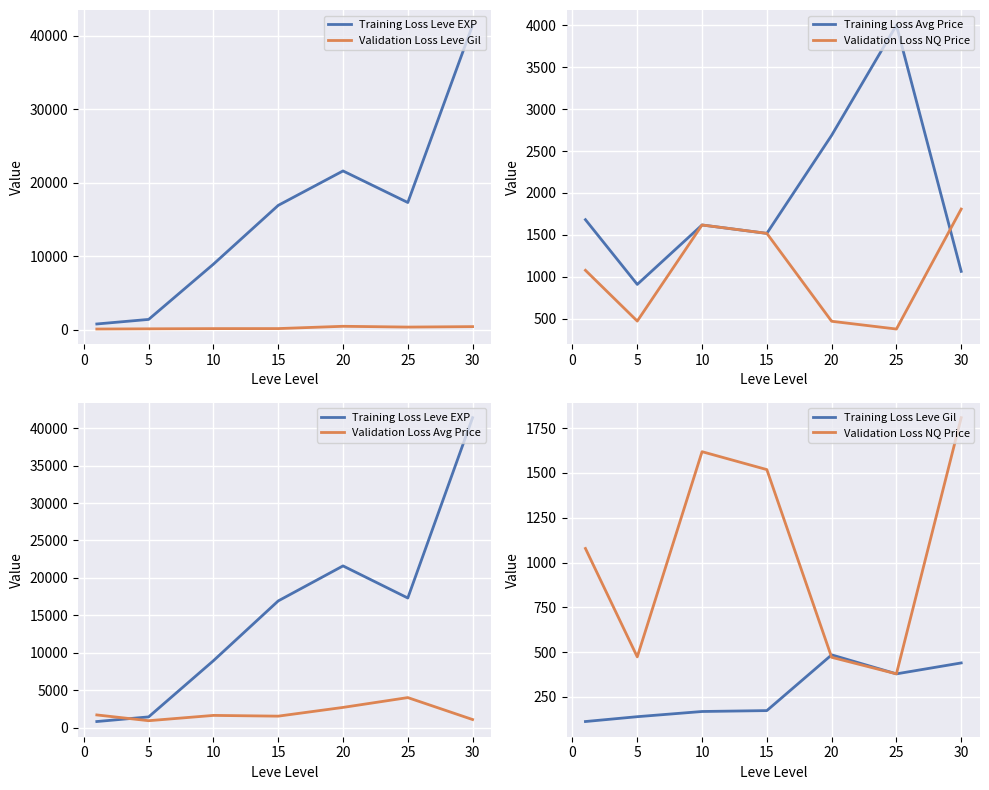

Is the value of Training Loss Leve Gil at 10 greater than the value of Validation Loss Leve Gil at 5?

Yes